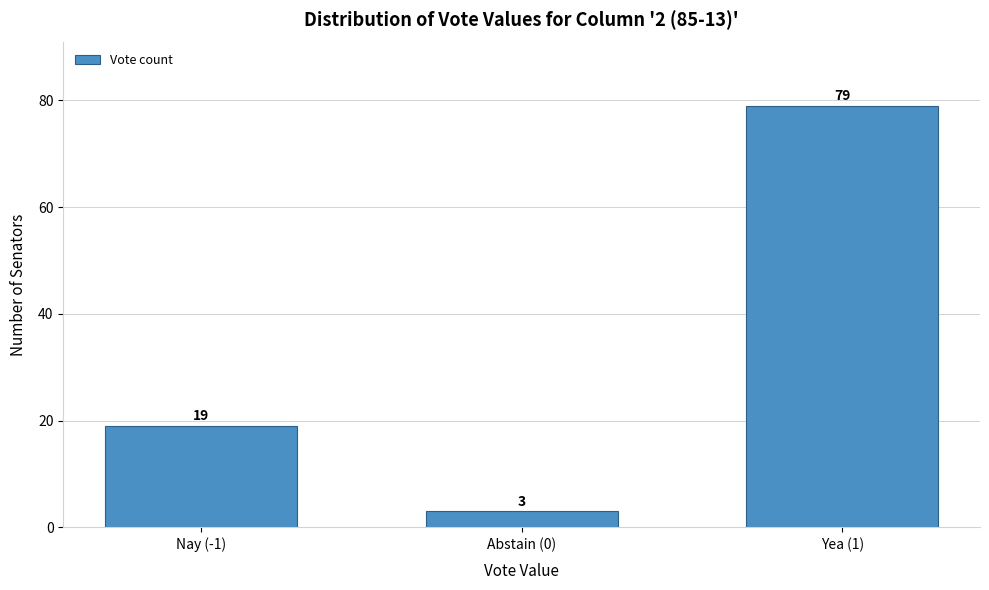

Reading left to right, list all the values displayed in this chart.

Nay (-1)=19	Abstain (0)=3	Yea (1)=79